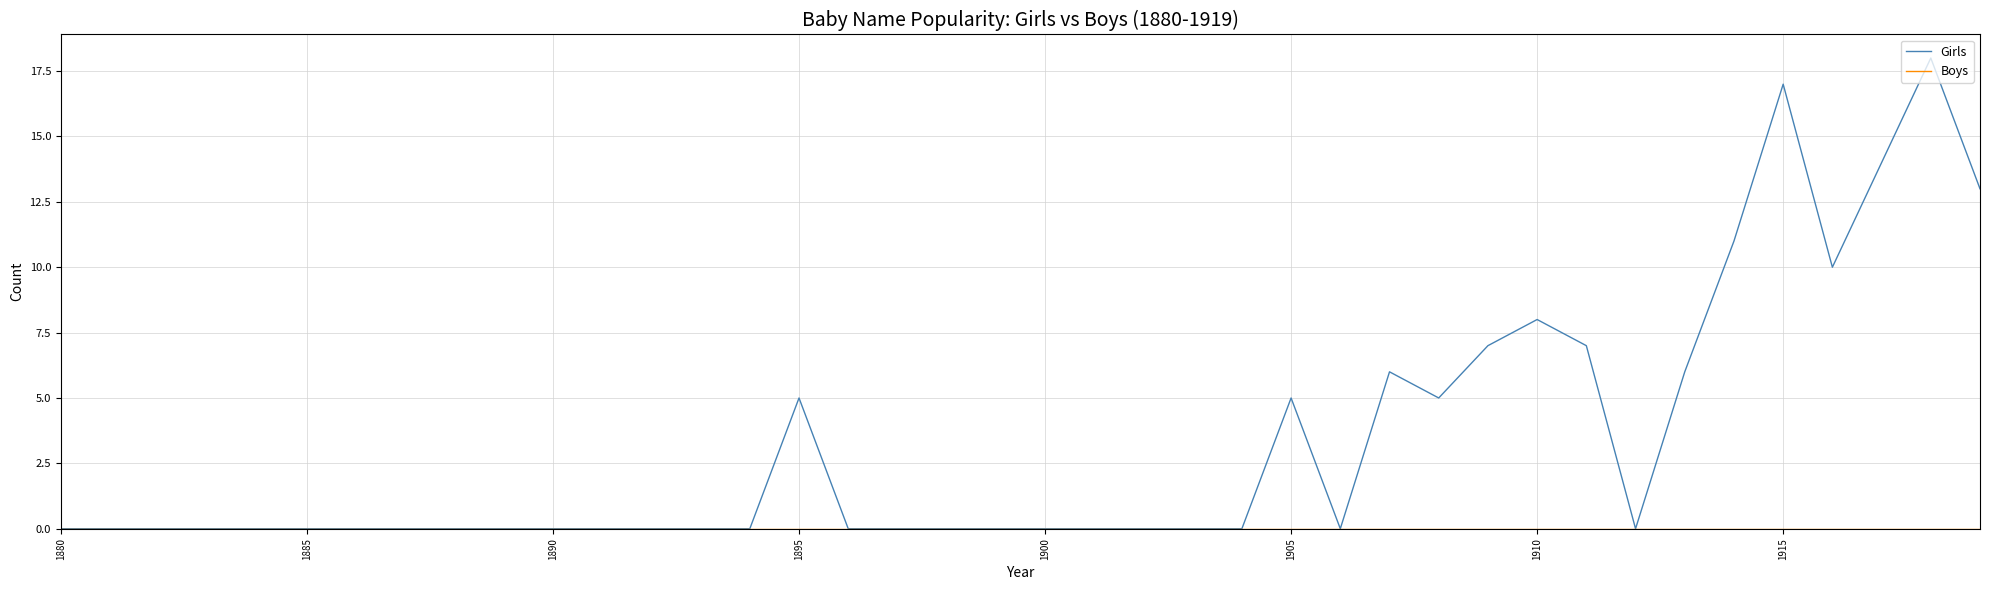

Which series has the largest total across all categories?

Girls